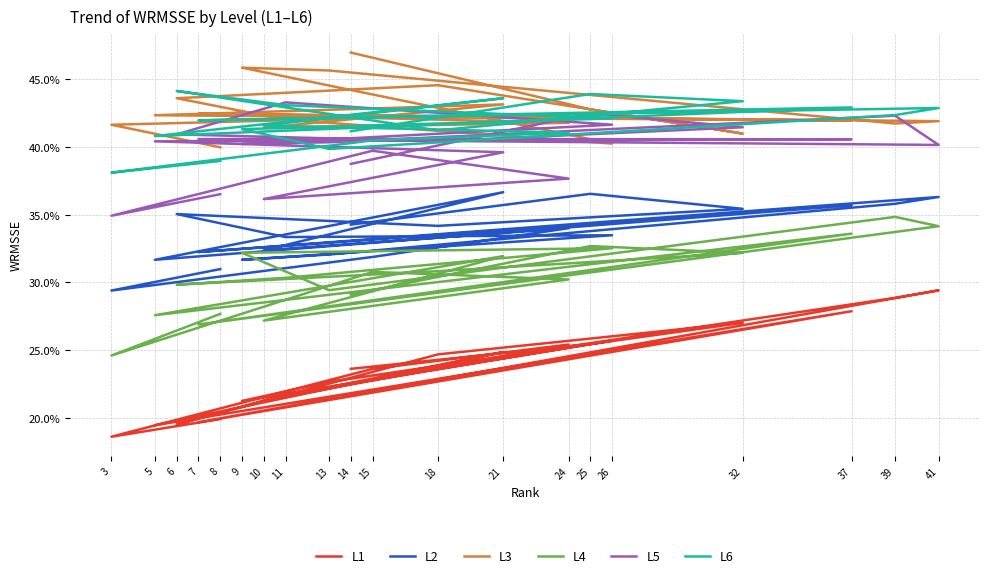

True or false: L3 has more than 0 interior local peaks.

True